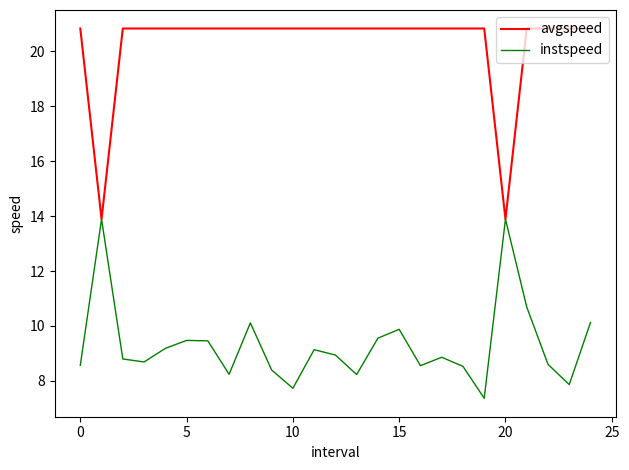

What is the greatest value displayed?

20.8